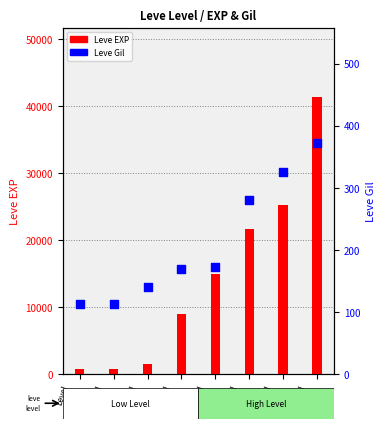

Is the value of Leve EXP at Level
20 greater than the value of Leve Gil at Level
30?

Yes